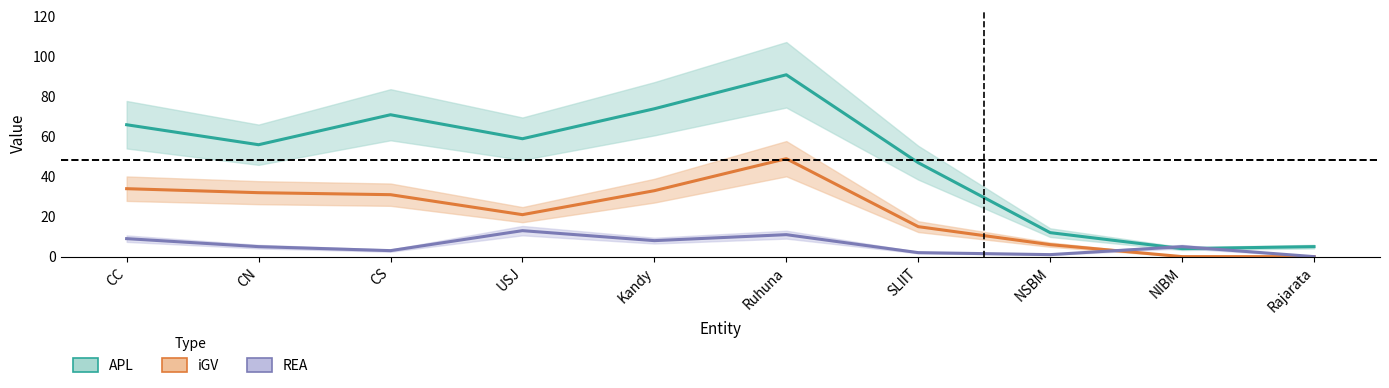

At which category does APL reach its first local peak?

CS